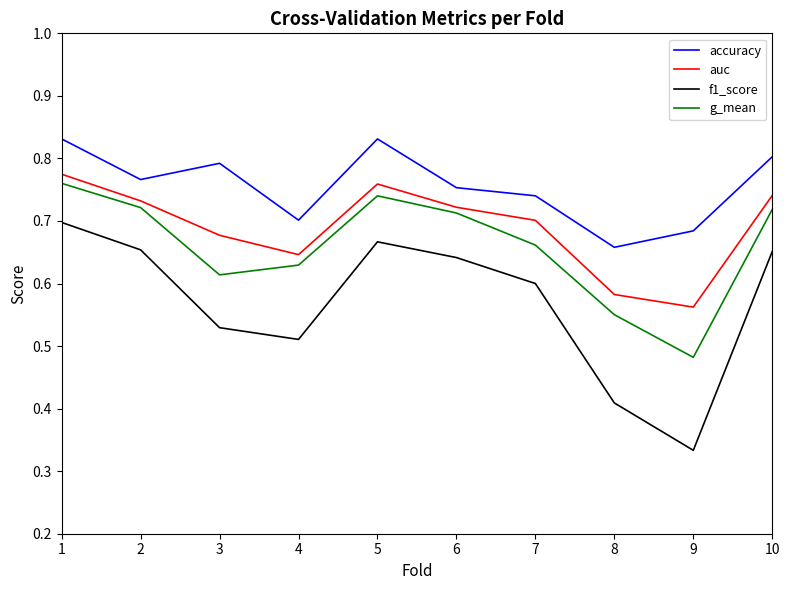

Is this an area chart (filled region under the line)?

No